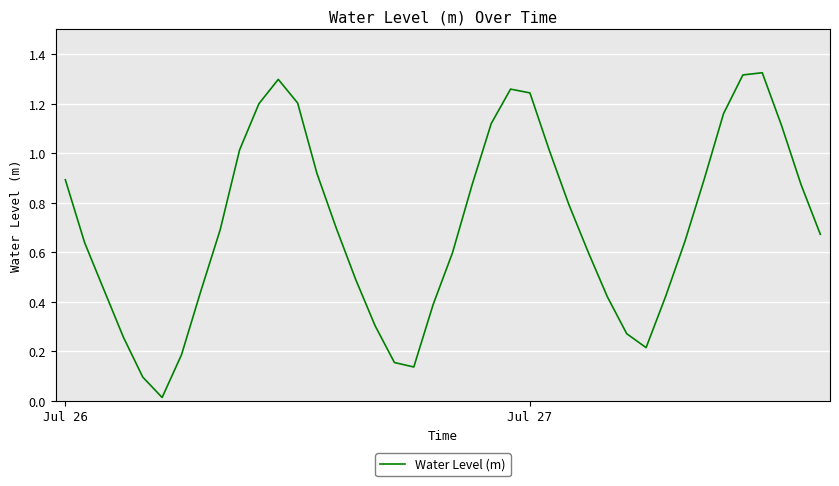

Reading left to right, transcribe all the data shown in this chart.

0.9	0.6	0.4	0.3	0.1	0.0	0.2	0.4	0.7	1.0	1.2	1.3	1.2	0.9	0.7	0.5	0.3	0.2	0.1	0.4	0.6	0.9	1.1	1.3	1.2	1.0	0.8	0.6	0.4	0.3	0.2	0.4	0.6	0.9	1.2	1.3	1.3	1.1	0.9	0.7